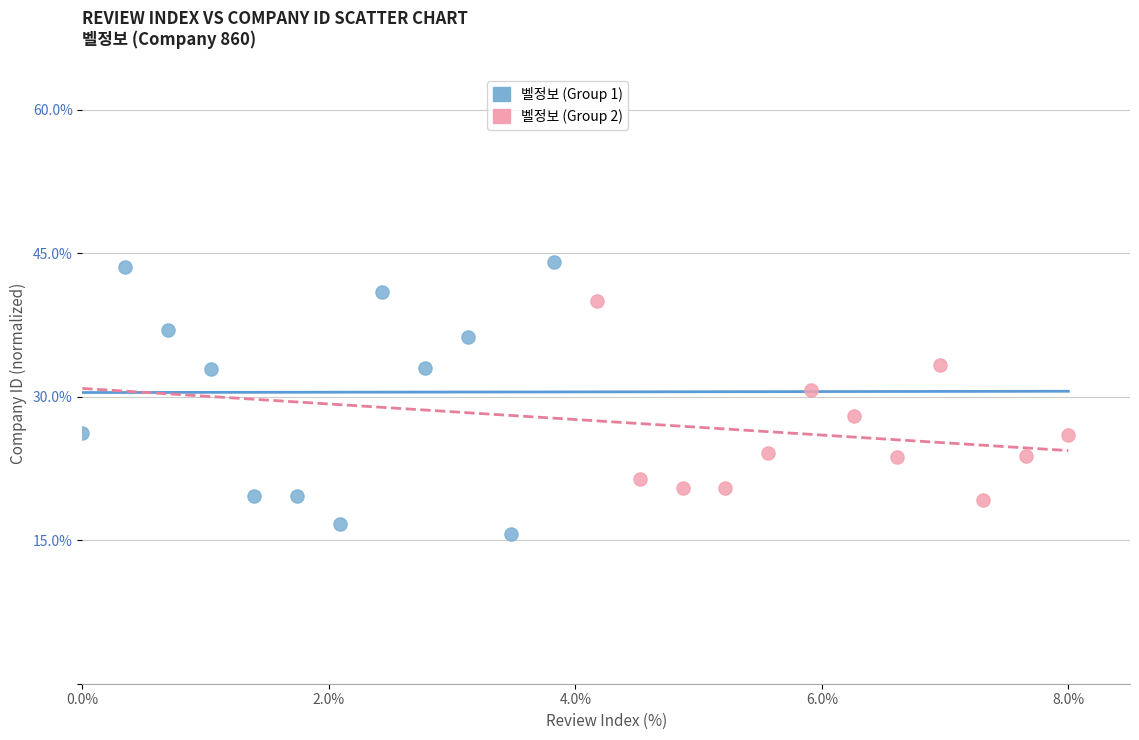

Which series has the widest spread of Y values?

벨정보 (Group 1)